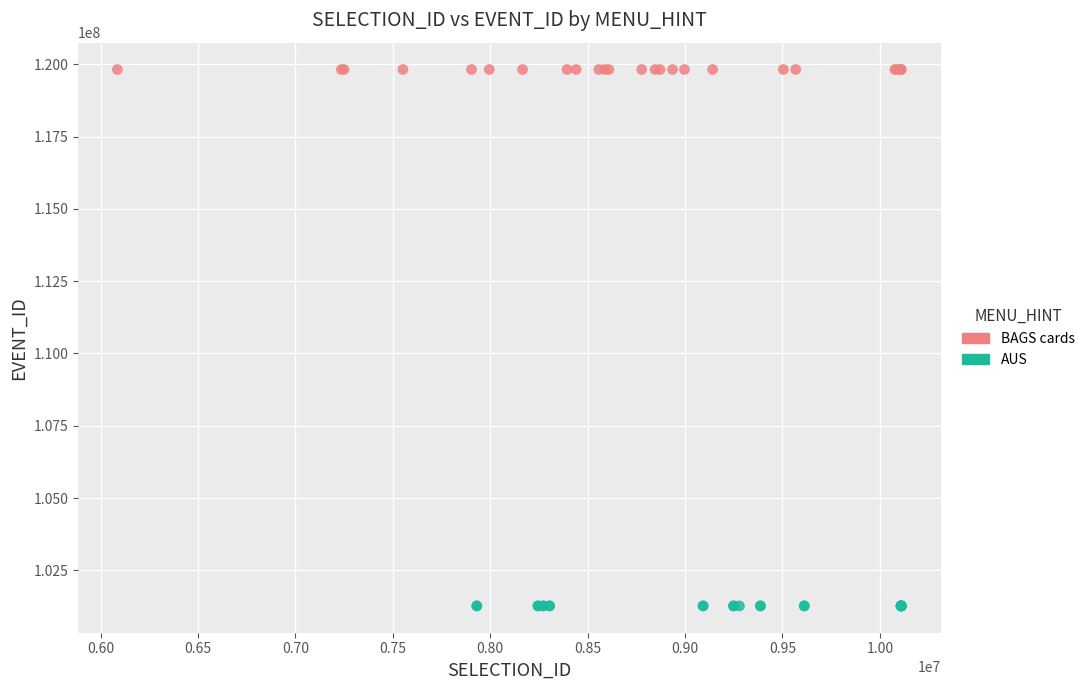

Which series has the widest spread of Y values?

BAGS cards